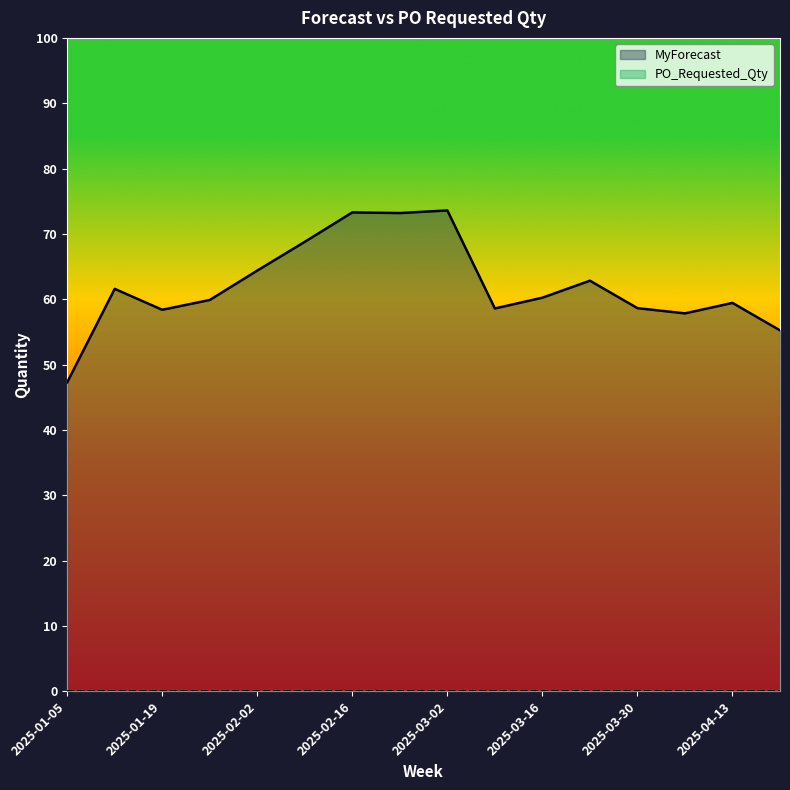

Which label corresponds to the smallest value in the chart?

2025-01-05